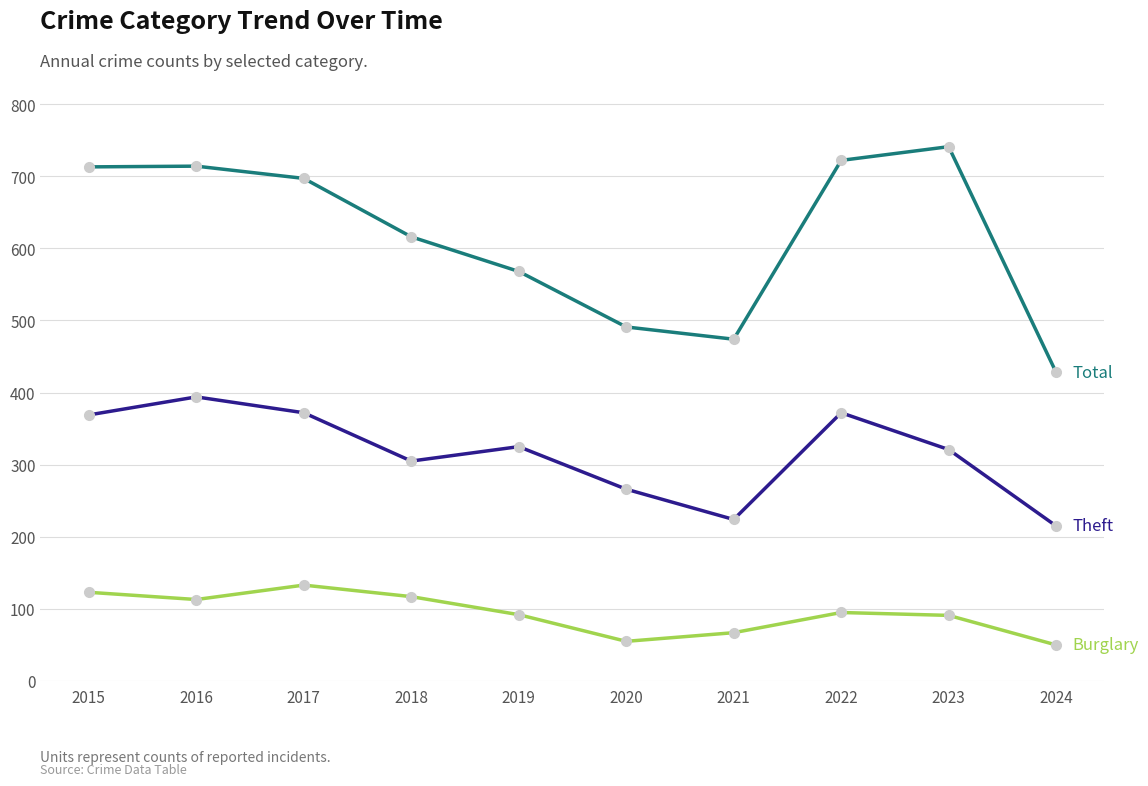

What is the total value across all series at 2021?

765